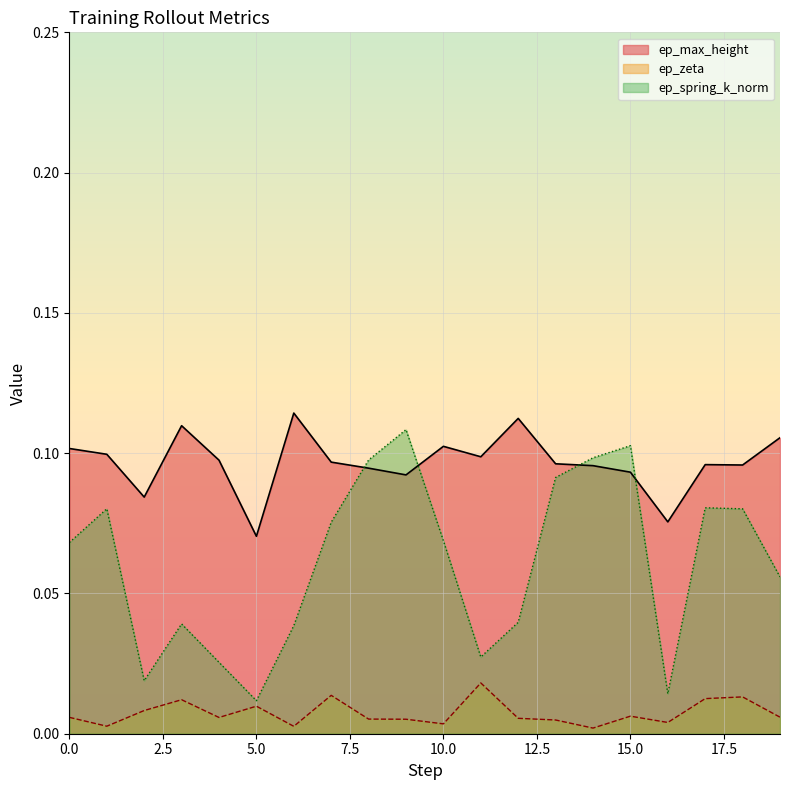

Between 10 and 8, which is larger?

10